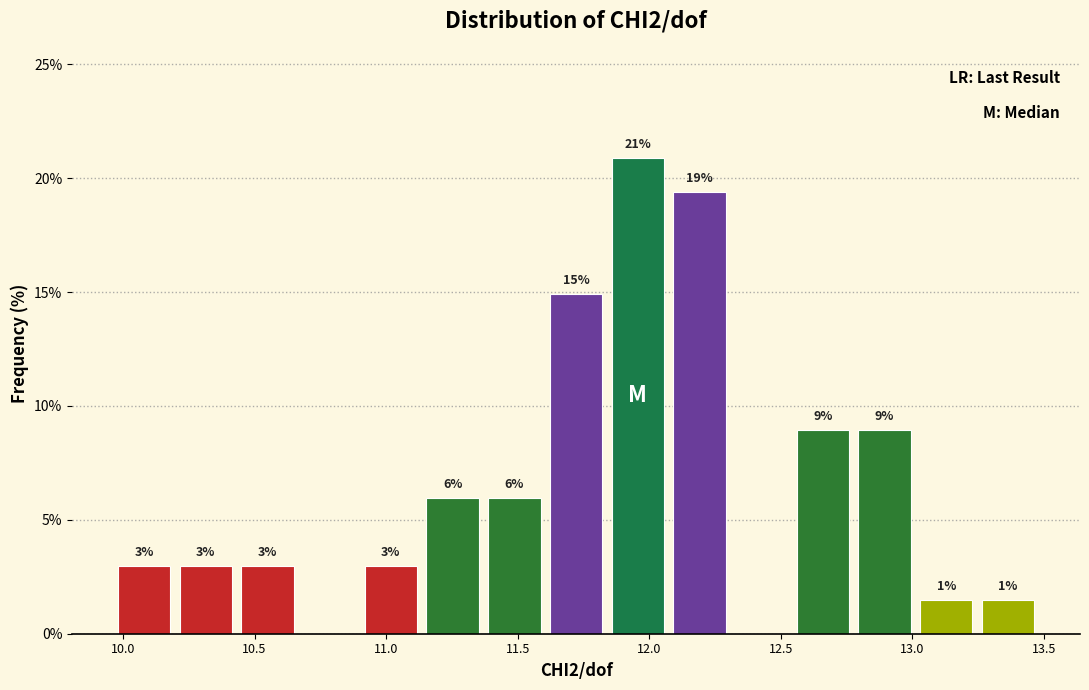

Which range on the x-axis has the tallest bar?

11.85 to 12.05